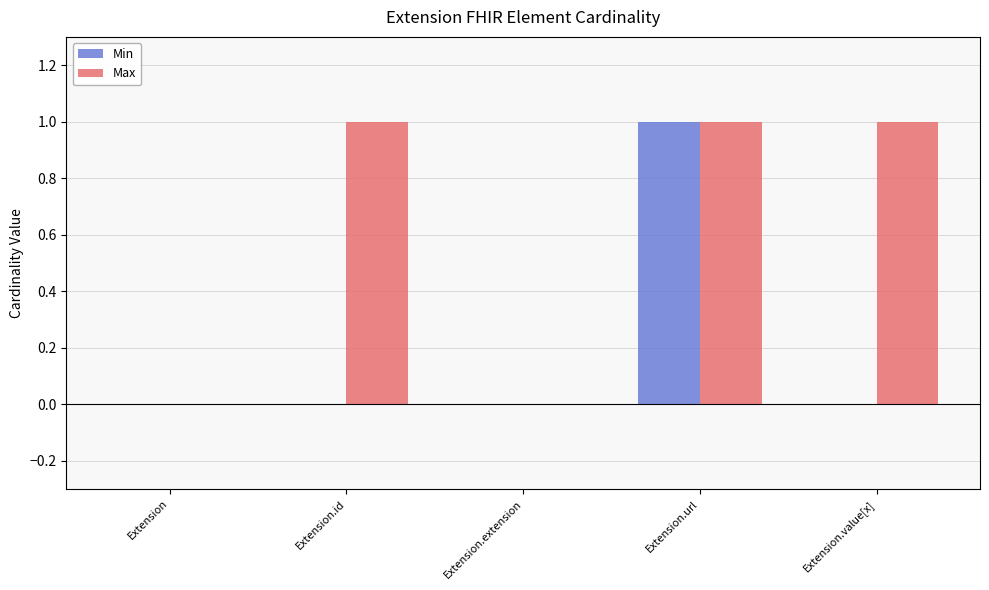

Which category has the highest value in the Min series?

Extension.url